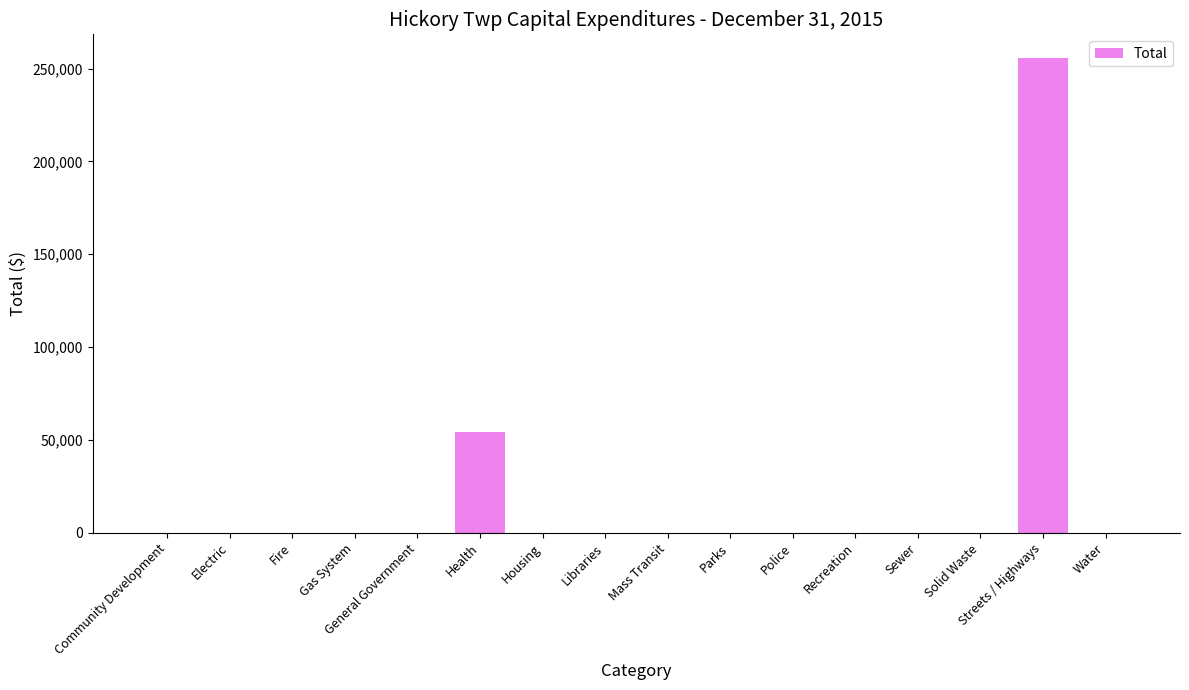

Reading left to right, what are all the values shown in this chart?

Community Development=0	Electric=0	Fire=0	Gas System=0	General Government=0	Health=54521	Housing=0	Libraries=0	Mass Transit=0	Parks=0	Police=0	Recreation=0	Sewer=0	Solid Waste=0	Streets / Highways=255679	Water=0